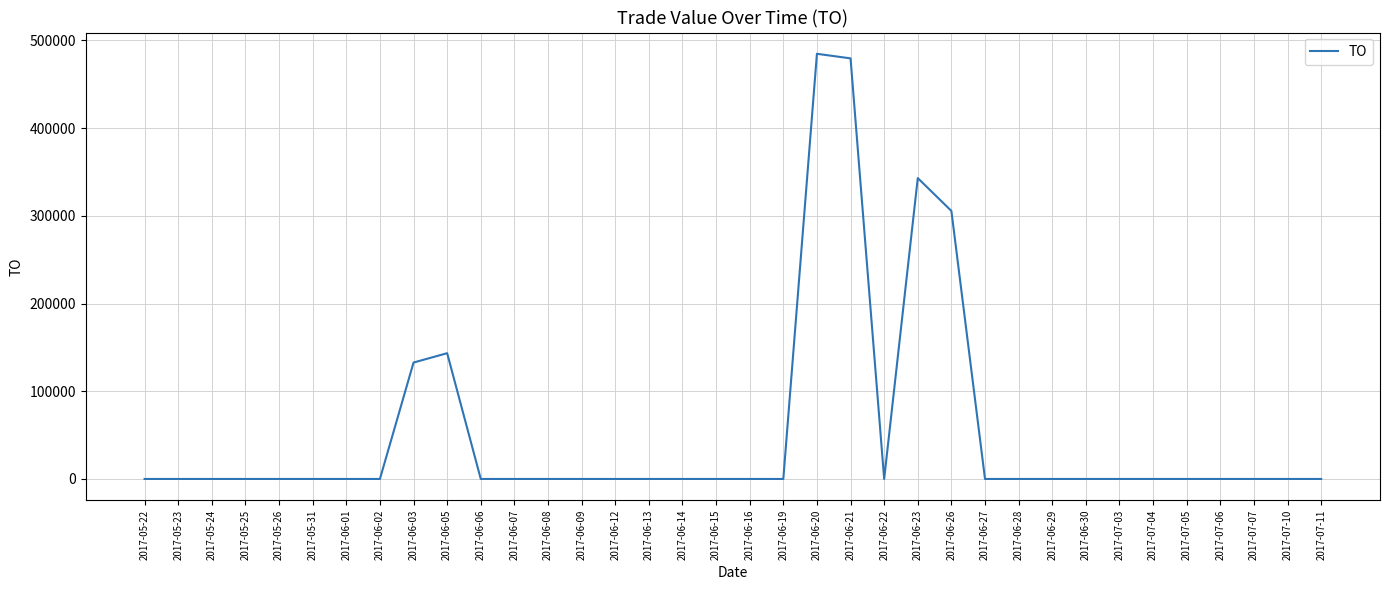

Reading left to right, extract all data points from this chart.

2017-05-22=0	2017-05-23=0	2017-05-24=0	2017-05-25=0	2017-05-26=0	2017-05-31=0	2017-06-01=0	2017-06-02=0	2017-06-03=132740	2017-06-05=143410	2017-06-06=0	2017-06-07=0	2017-06-08=0	2017-06-09=0	2017-06-12=0	2017-06-13=0	2017-06-14=0	2017-06-15=0	2017-06-16=0	2017-06-19=0	2017-06-20=484800	2017-06-21=479580	2017-06-22=0	2017-06-23=343080	2017-06-26=305620	2017-06-27=0	2017-06-28=0	2017-06-29=0	2017-06-30=0	2017-07-03=0	2017-07-04=0	2017-07-05=0	2017-07-06=0	2017-07-07=0	2017-07-10=0	2017-07-11=0